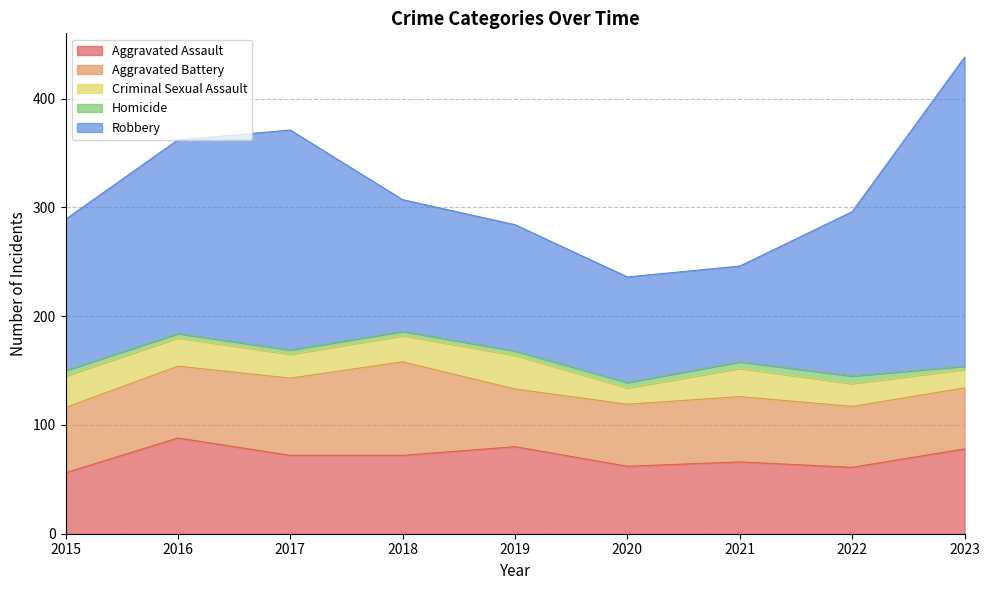

At which category does Aggravated Battery reach its first local peak?

2018